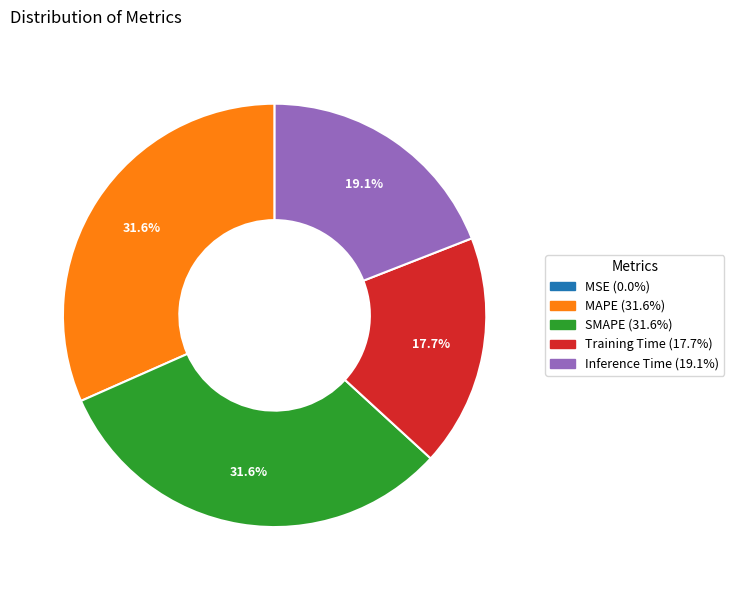

To the nearest percent, what portion does SMAPE represent?

32%